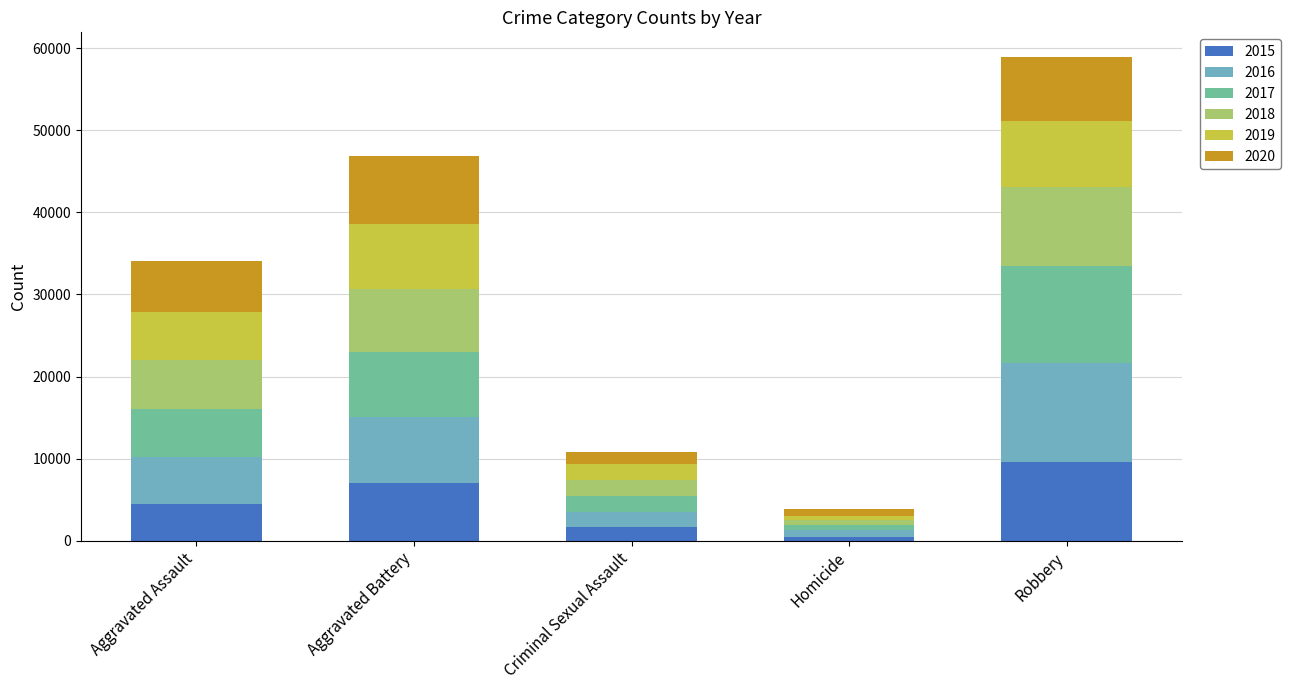

At which category is the sum across all series the highest?

Robbery